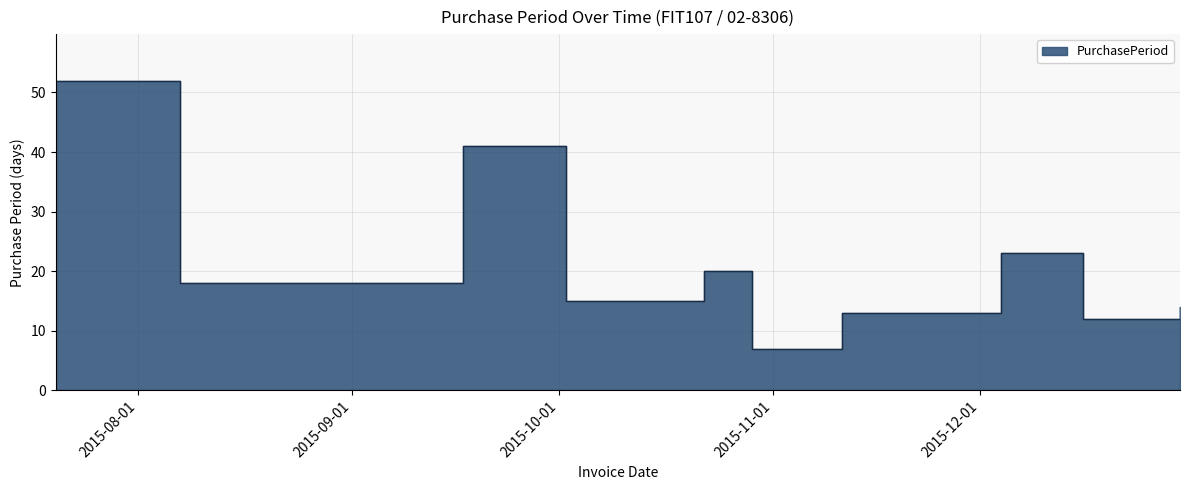

What position from the left is 2015-12-16?

9